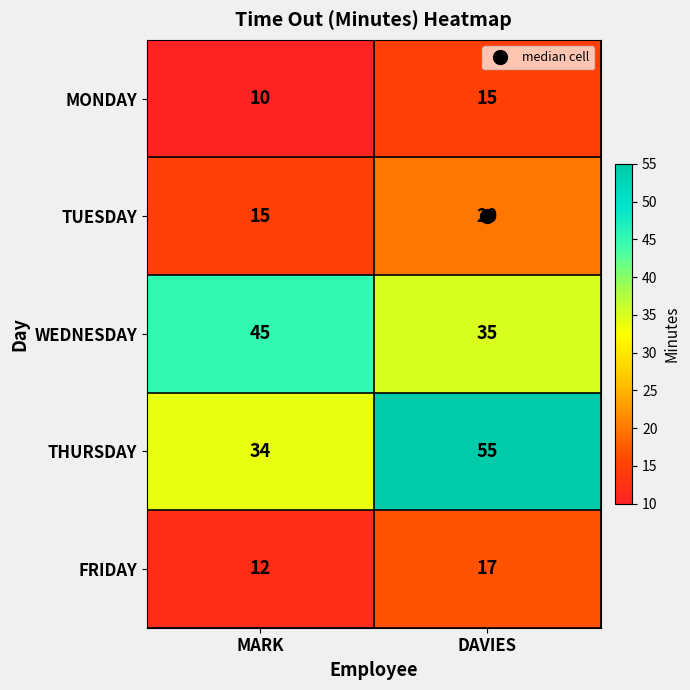

Count the number of categories in the chart.

2